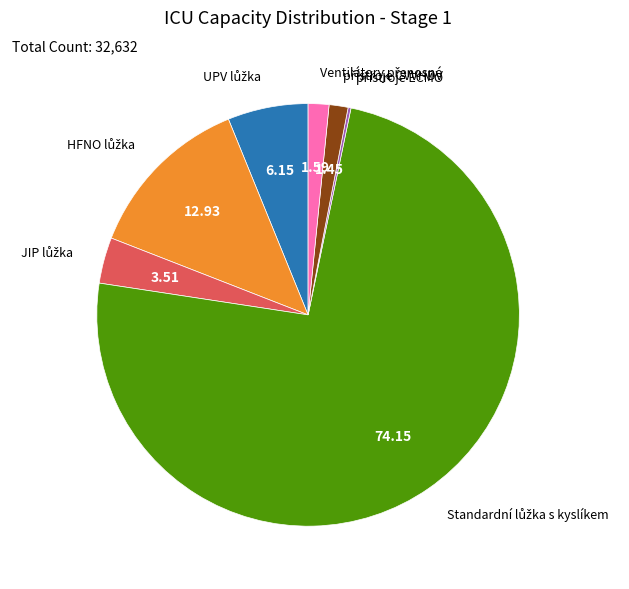

Is there any slice that represents more than half of the pie?

Yes